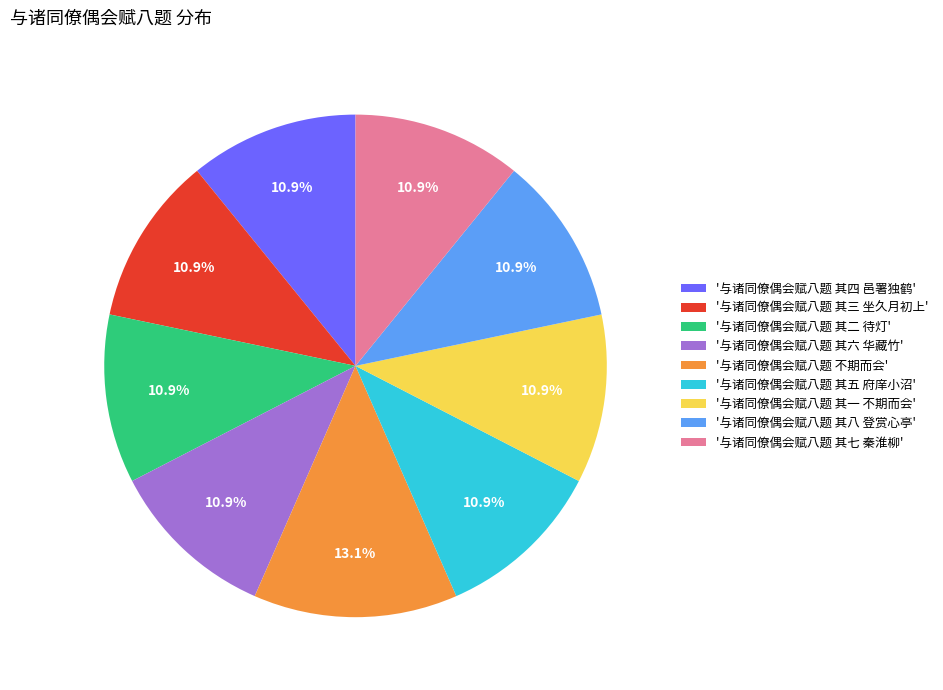

Which category has the biggest portion of the pie?

'与诸同僚偶会赋八题 不期而会'